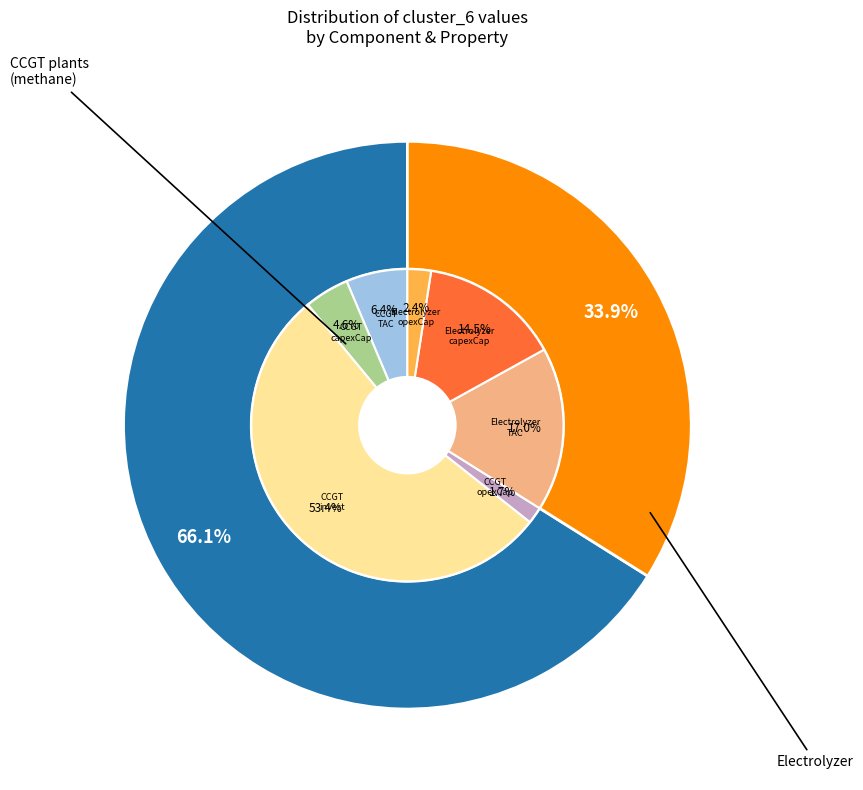

To the nearest percent, what is the difference between the largest and smallest slice percentages?

52%